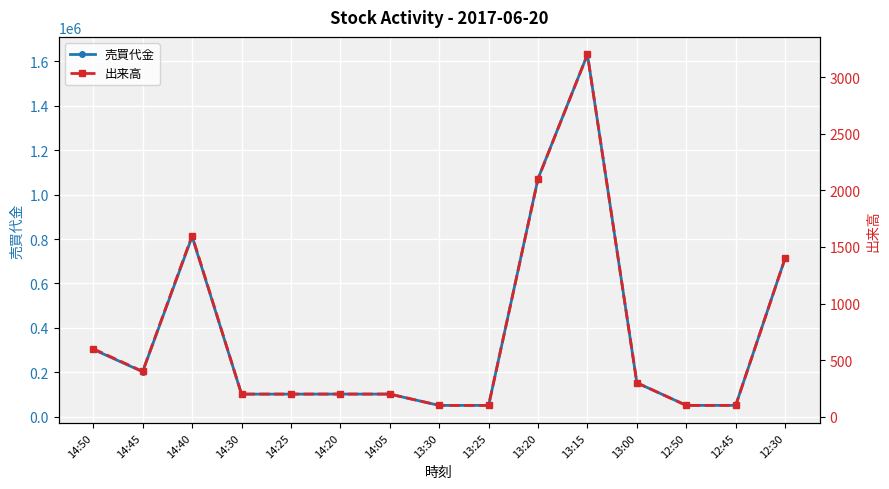

Which series changed the most between 14:20 and 12:45?

売買代金